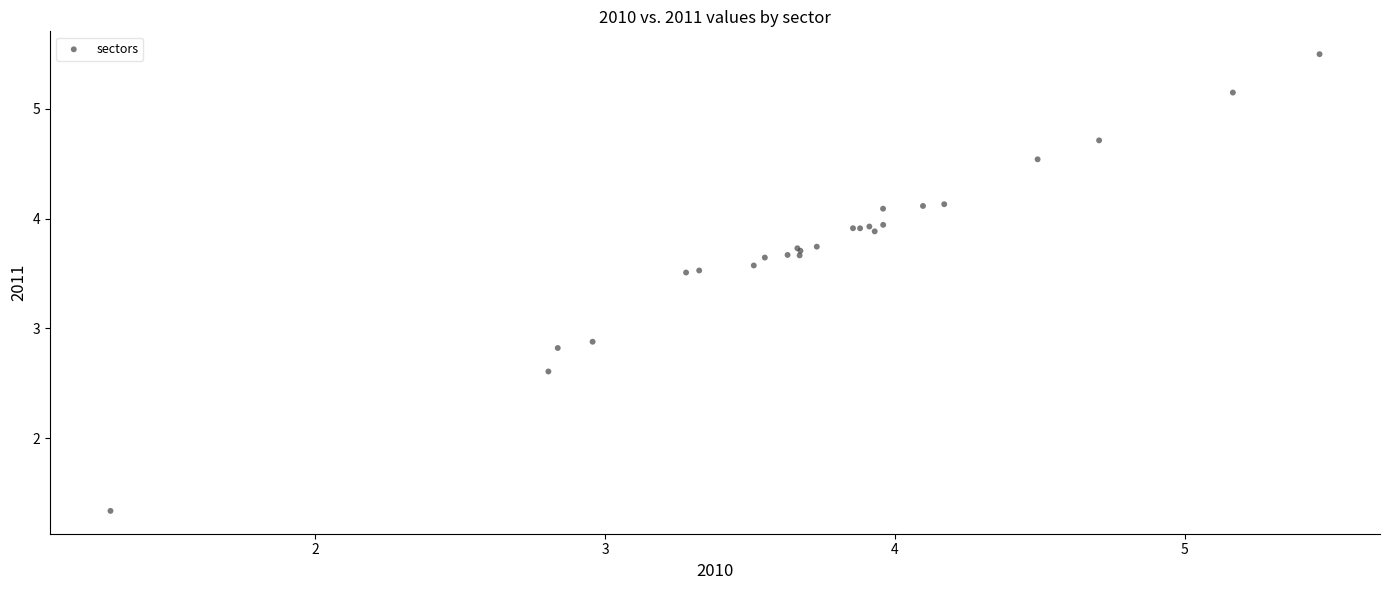

What Y value in the scatter plot is closest to 3?

2.9